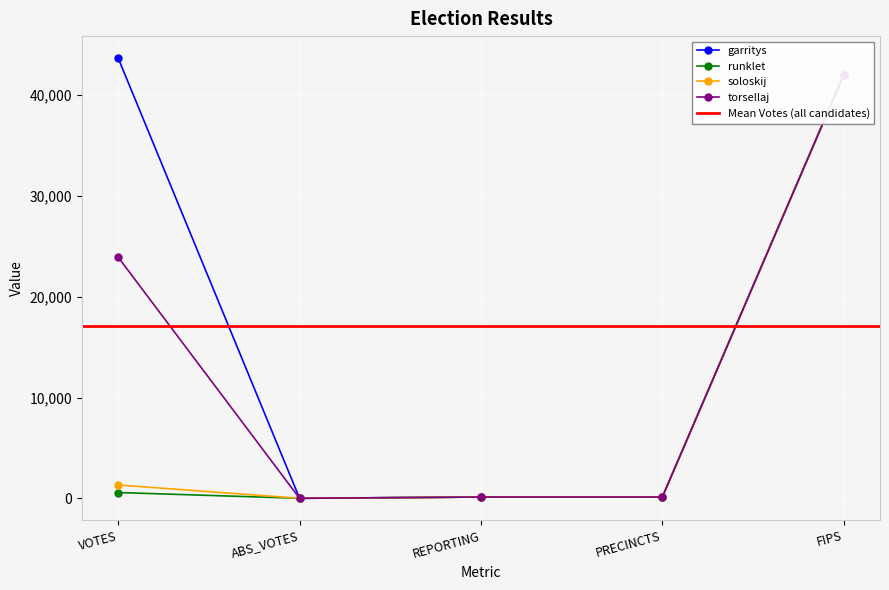

At which label does runklet first exceed 125?

VOTES